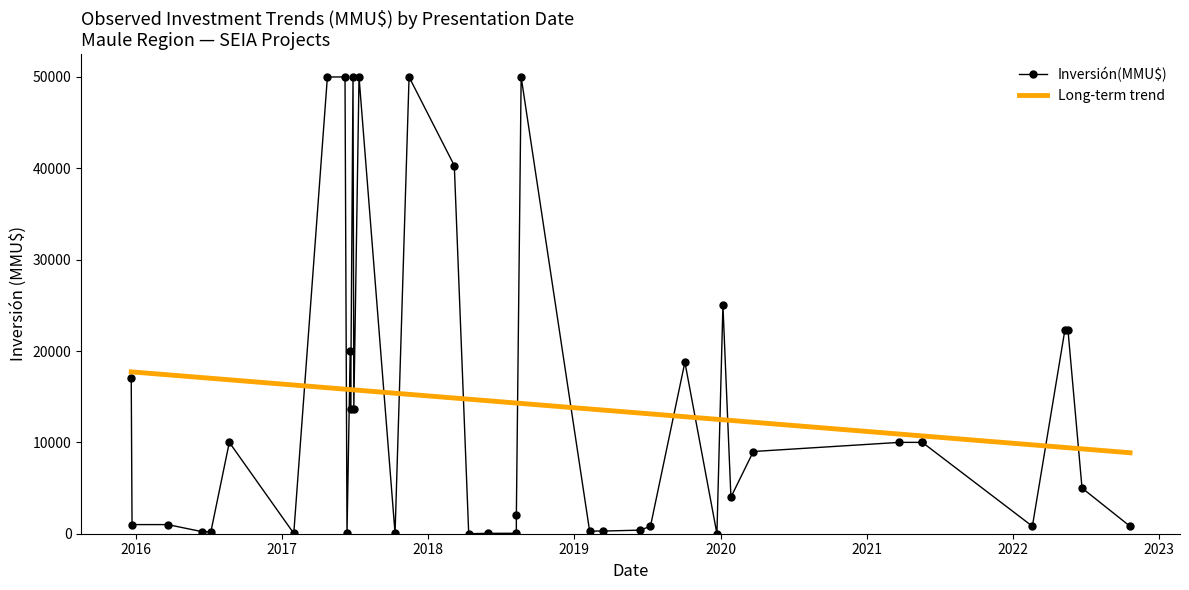

Which series ends up on top after the final intersection of Long-term trend and Inversión(MMU$)?

Long-term trend